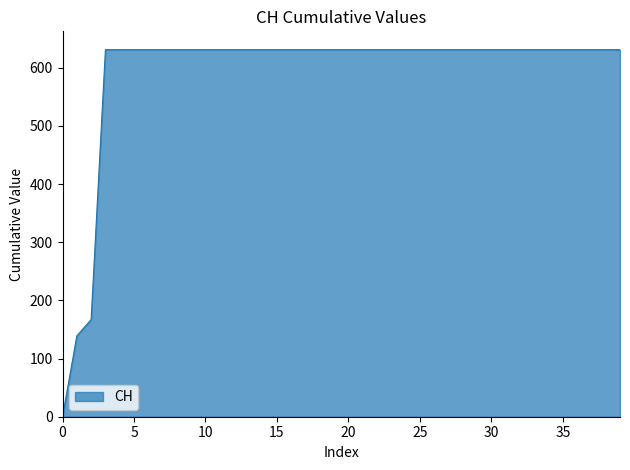

What is the maximum value shown in the chart?

631